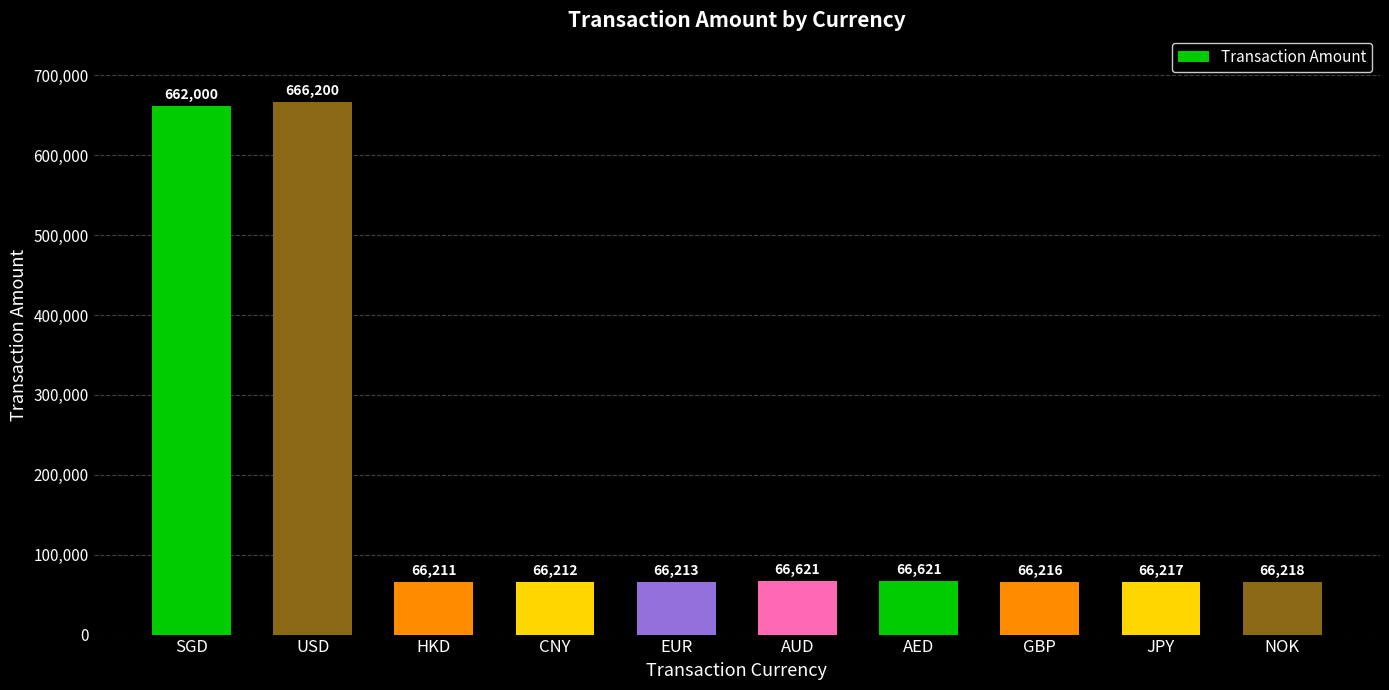

What is the label of the 6th bar from the left?

AUD